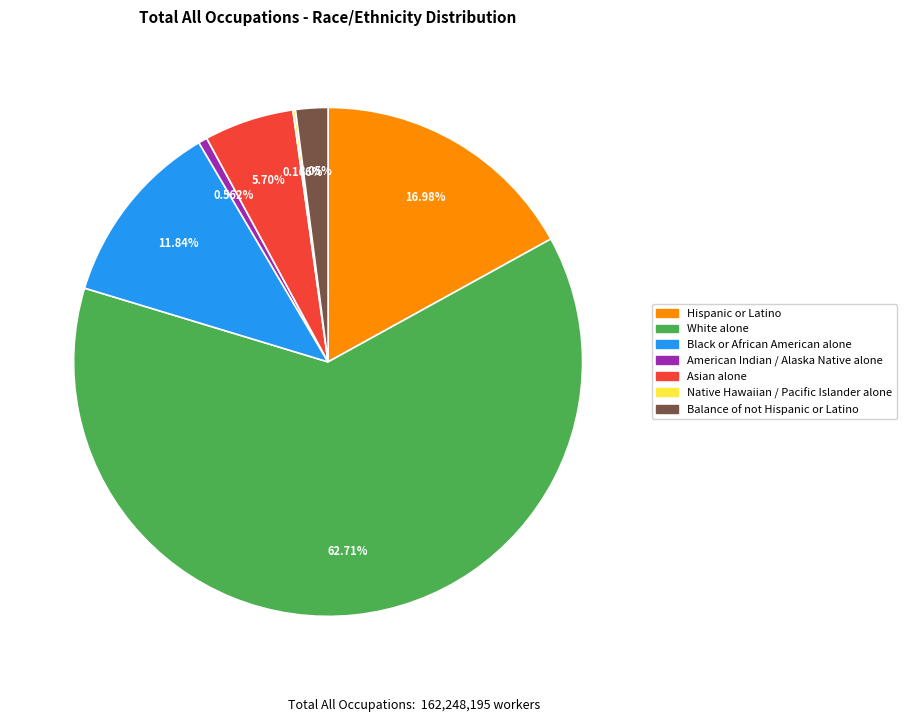

Between Asian alone and White alone, which is larger?

White alone